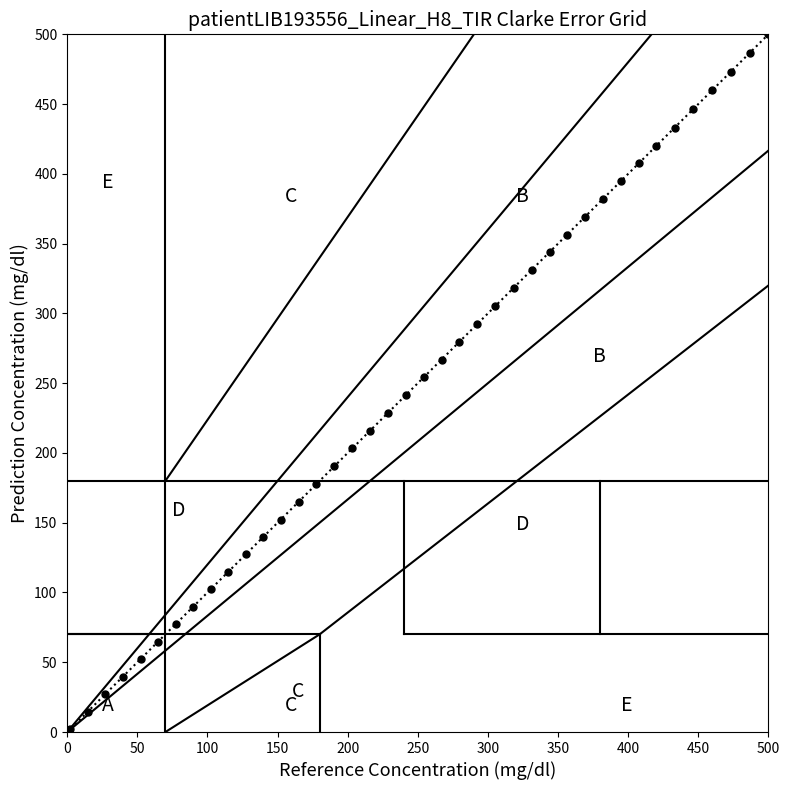

What is the range of Y values (max minus min)?

497.9